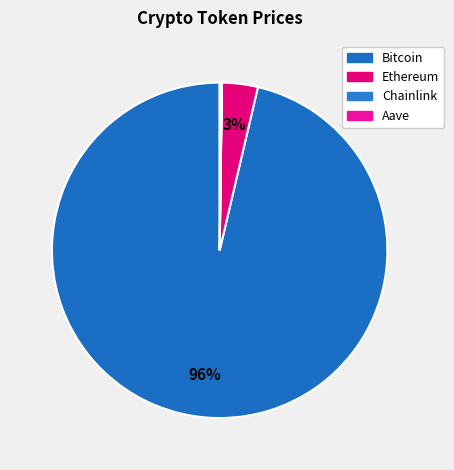

Rank the categories by value from highest to lowest.

Bitcoin, Ethereum, Aave, Chainlink